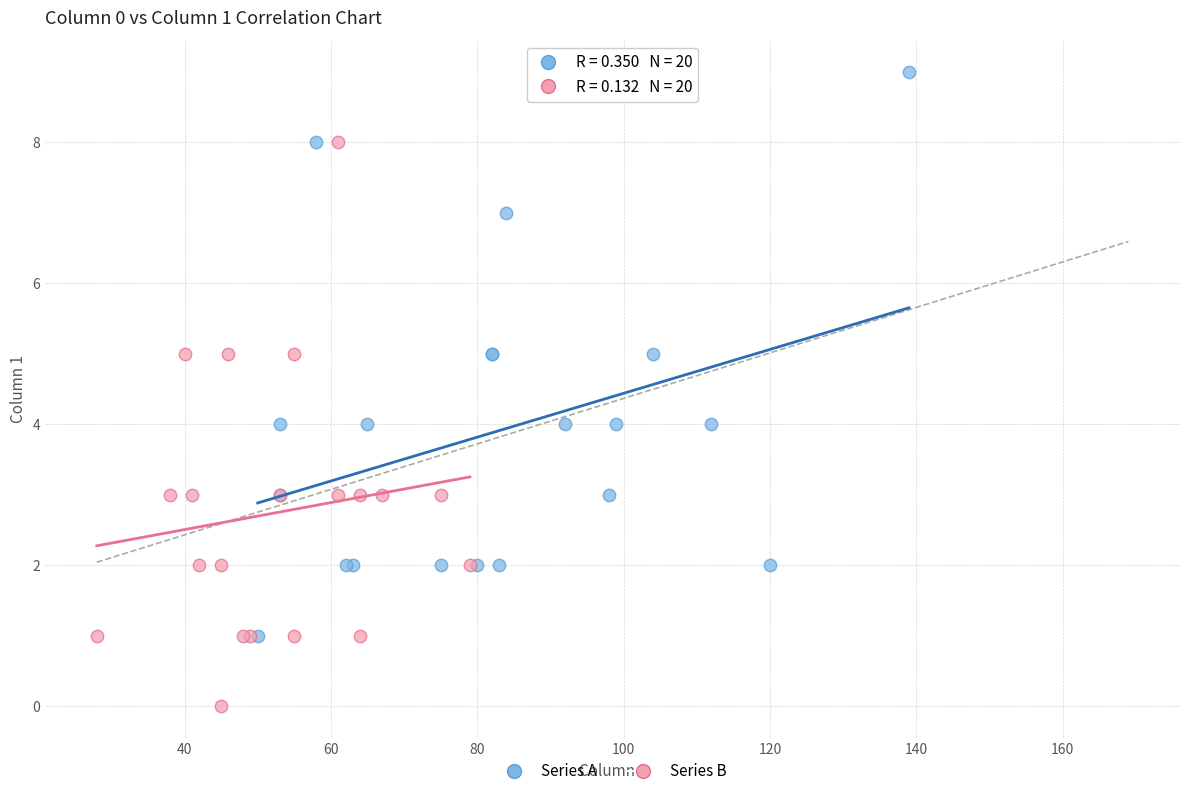

Which series contains the lowest Y value?

Series B